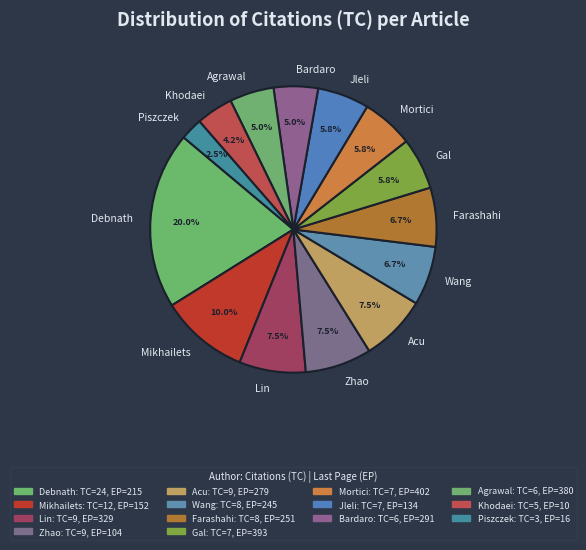

To the nearest percent, what is the average slice percentage?

7%